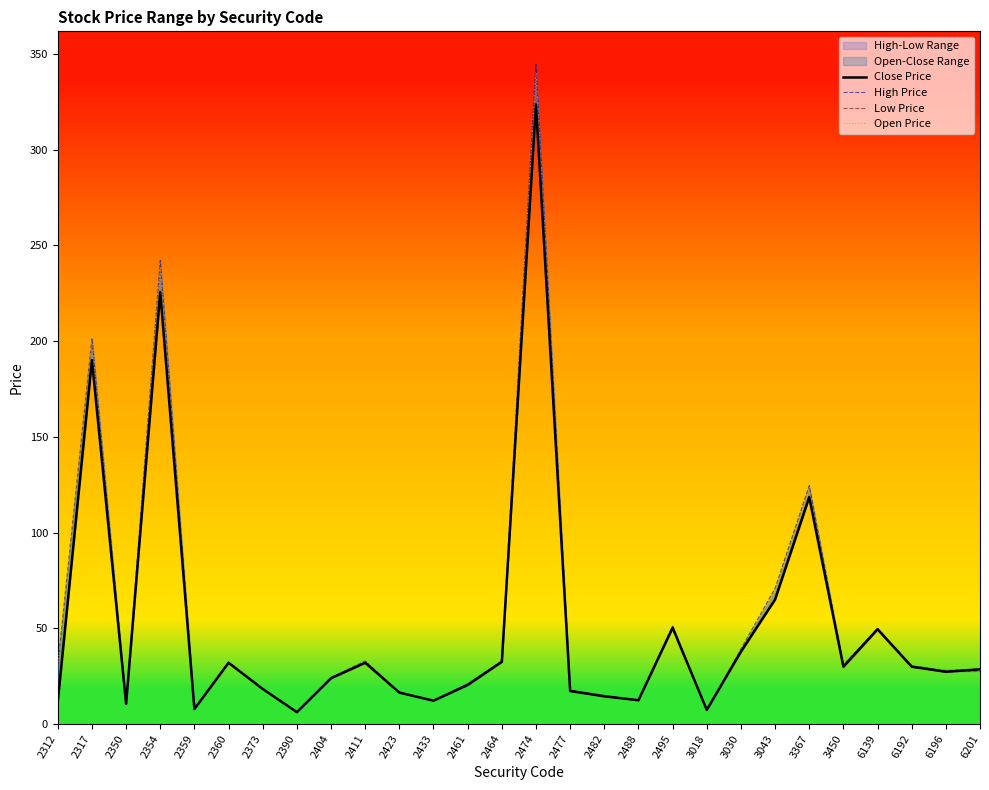

At which category does the chart reach its peak across all series?

2474